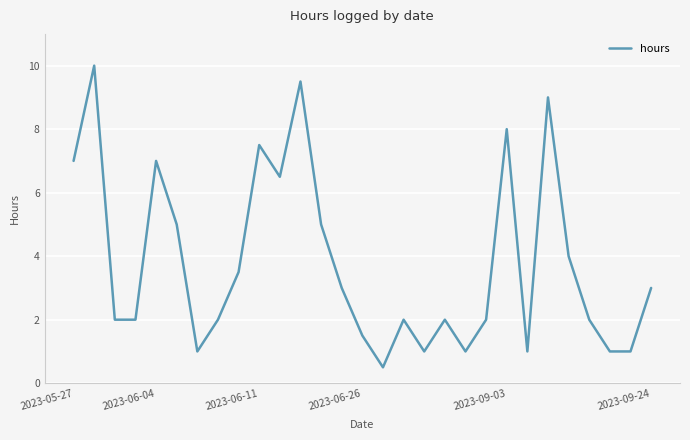

Count the number of categories in the chart.

29